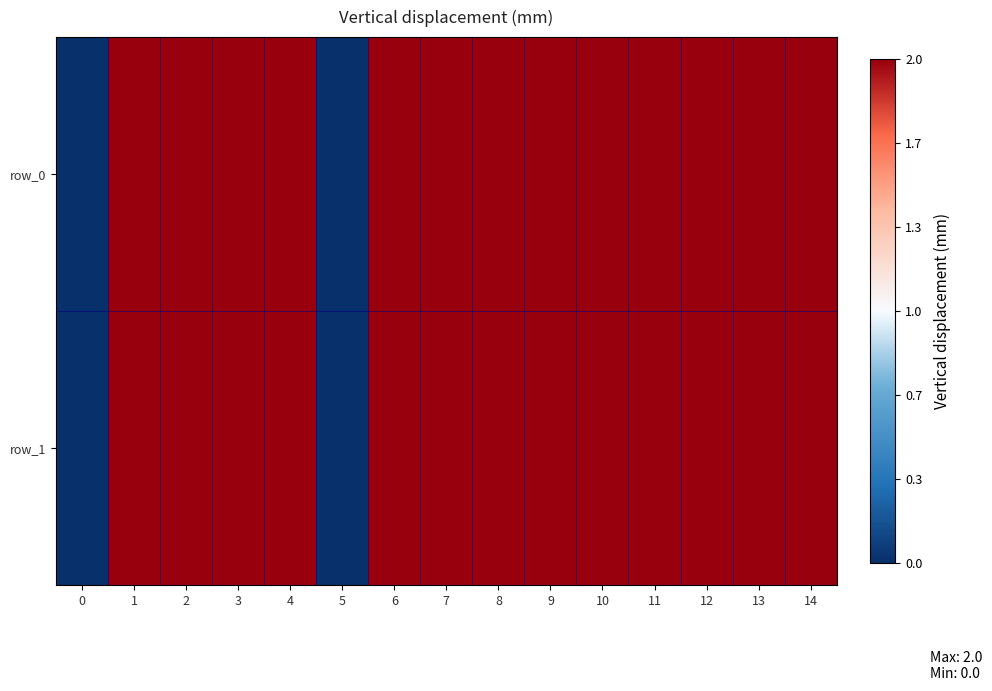

The row_0 series shows 2 at 14. True or false?

True